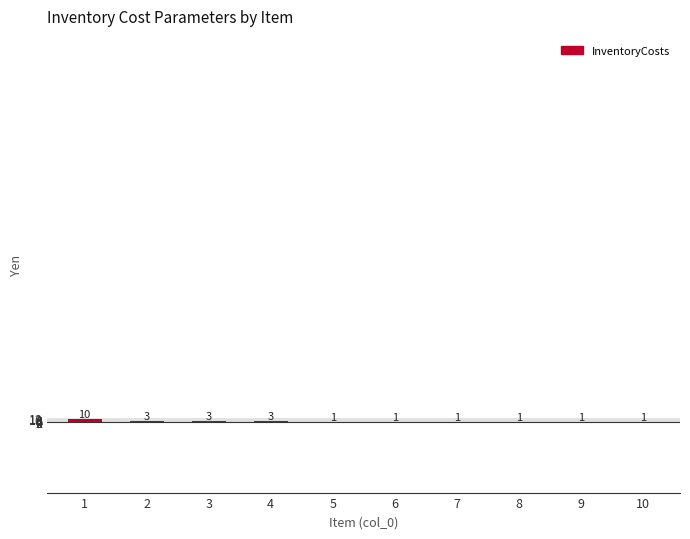

Approximately how many times larger is the value at 2 compared to 6?

3.0